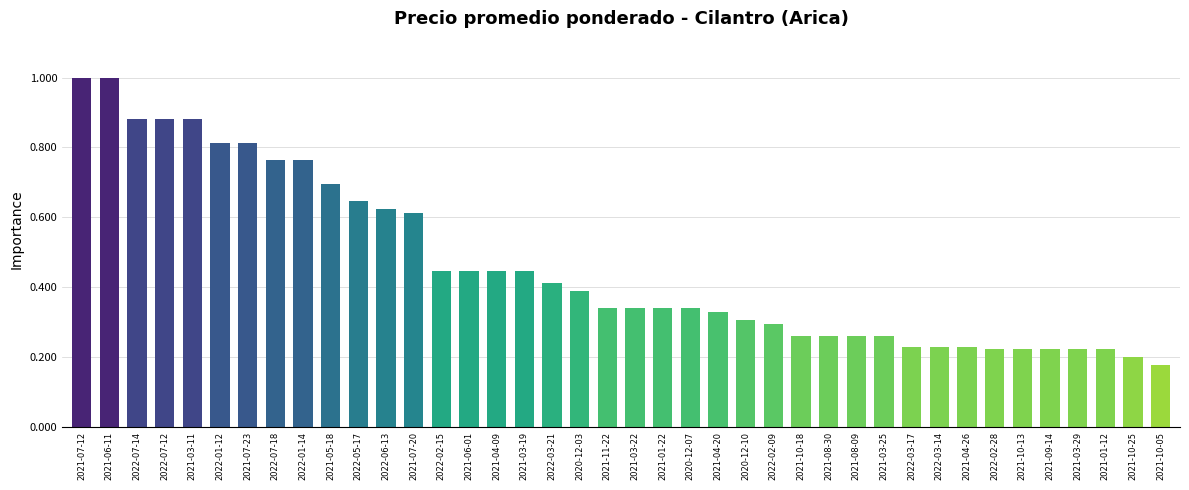

What position from the right is 2021-03-11?

36